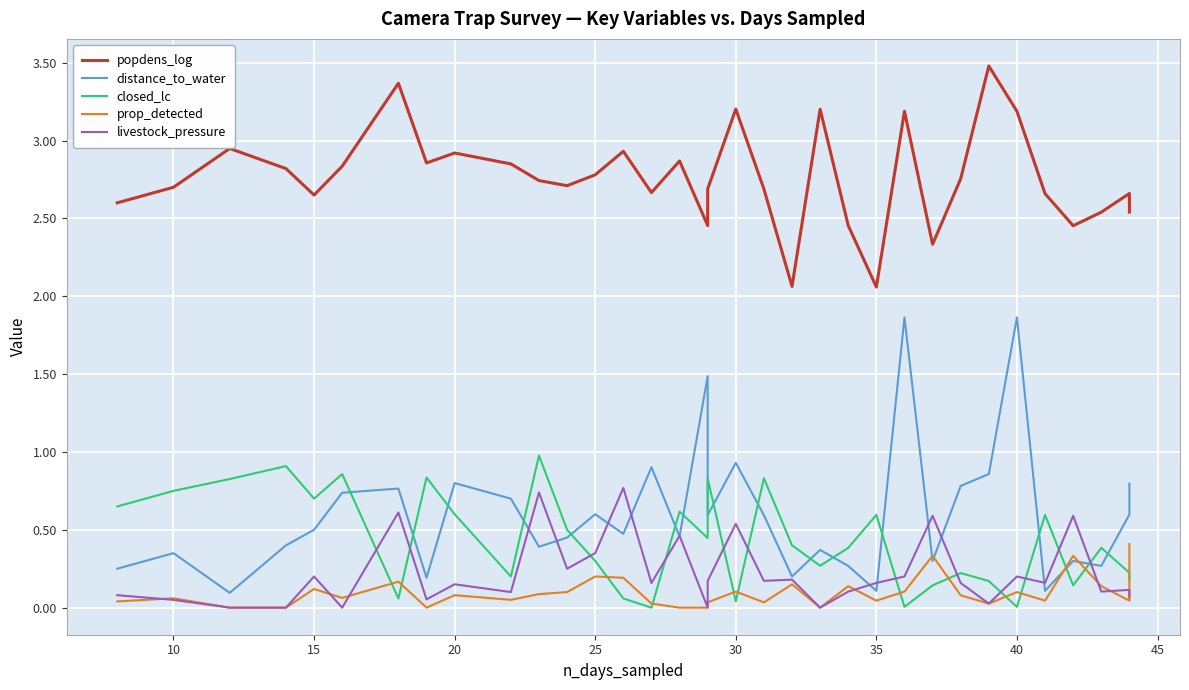

What is the difference between the second highest and second lowest values in the prop_detected series?

0.3